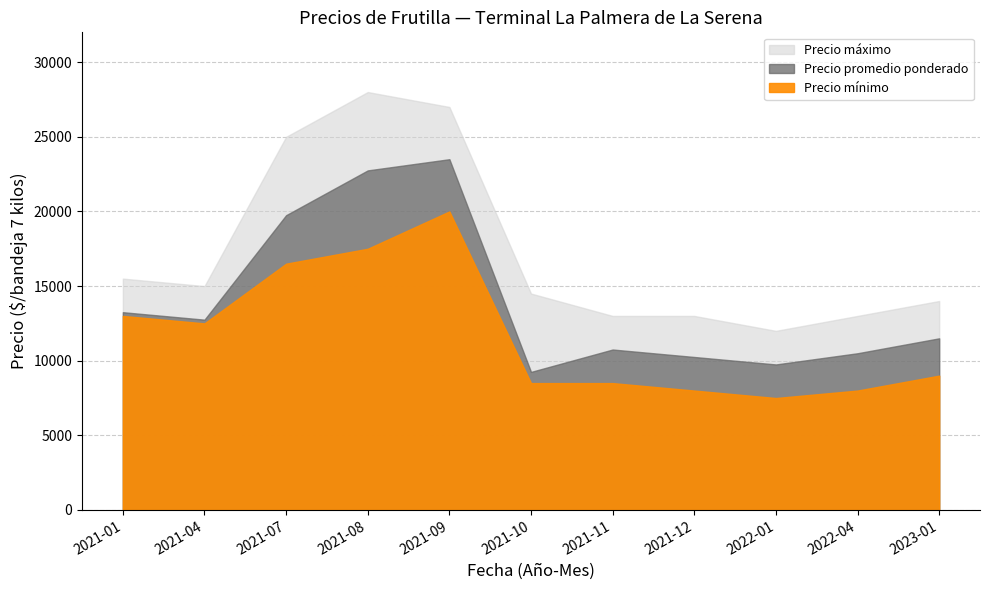

Does the chart display data point markers on the line(s)?

No